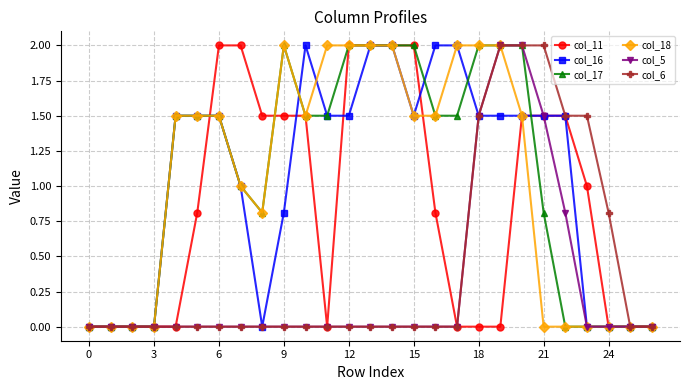

Reading left to right, list all the values displayed in this chart.

col_11: 0.0	0.0	0.0	0.0	0.0	0.8	2.0	2.0	1.5	1.5	1.5	0.0	2.0	2.0	2.0	2.0	0.8	0.0	0.0	0.0	1.5	1.5	1.5	1.0	0.0	0.0	0.0
col_16: 0.0	0.0	0.0	0.0	1.5	1.5	1.5	1.0	0.0	0.8	2.0	1.5	1.5	2.0	2.0	1.5	2.0	2.0	1.5	1.5	1.5	1.5	1.5	0.0	0.0	0.0	0.0
col_17: 0.0	0.0	0.0	0.0	1.5	1.5	1.5	1.0	0.8	2.0	1.5	1.5	2.0	2.0	2.0	2.0	1.5	1.5	2.0	2.0	2.0	0.8	0.0	0.0	0.0	0.0	0.0
col_18: 0.0	0.0	0.0	0.0	1.5	1.5	1.5	1.0	0.8	2.0	1.5	2.0	2.0	2.0	2.0	1.5	1.5	2.0	2.0	2.0	1.5	0.0	0.0	0.0	0.0	0.0	0.0
col_5: 0.0	0.0	0.0	0.0	0.0	0.0	0.0	0.0	0.0	0.0	0.0	0.0	0.0	0.0	0.0	0.0	0.0	0.0	1.5	2.0	2.0	1.5	0.8	0.0	0.0	0.0	0.0
col_6: 0.0	0.0	0.0	0.0	0.0	0.0	0.0	0.0	0.0	0.0	0.0	0.0	0.0	0.0	0.0	0.0	0.0	0.0	1.5	2.0	2.0	2.0	1.5	1.5	0.8	0.0	0.0